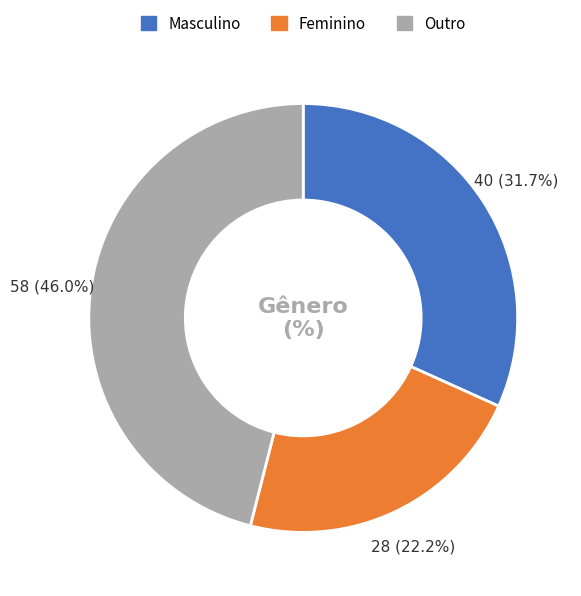

What percentage is NOT represented by Feminino?

77.8%